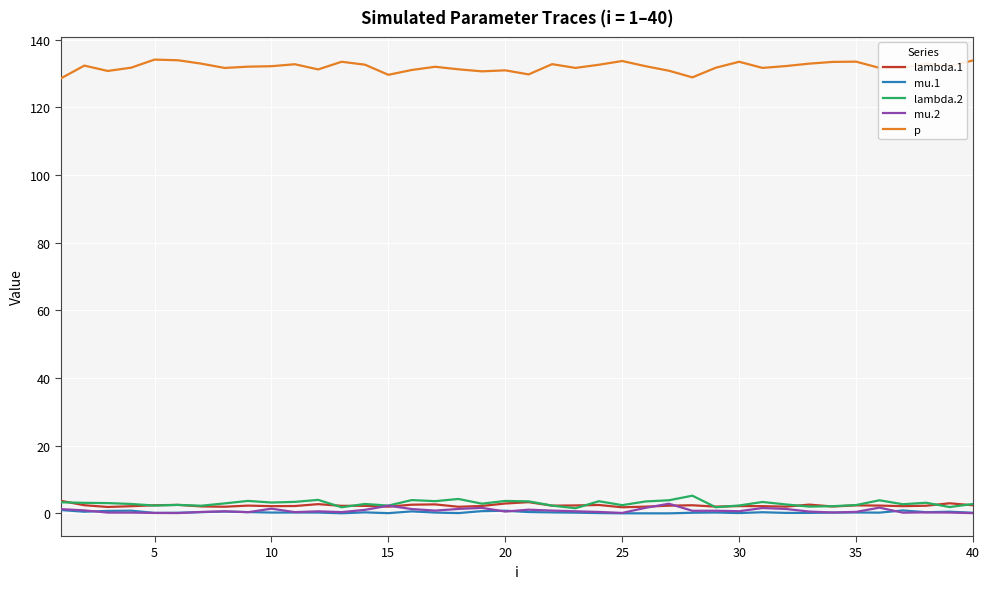

What is the sum of all lambda.2 values?

118.6